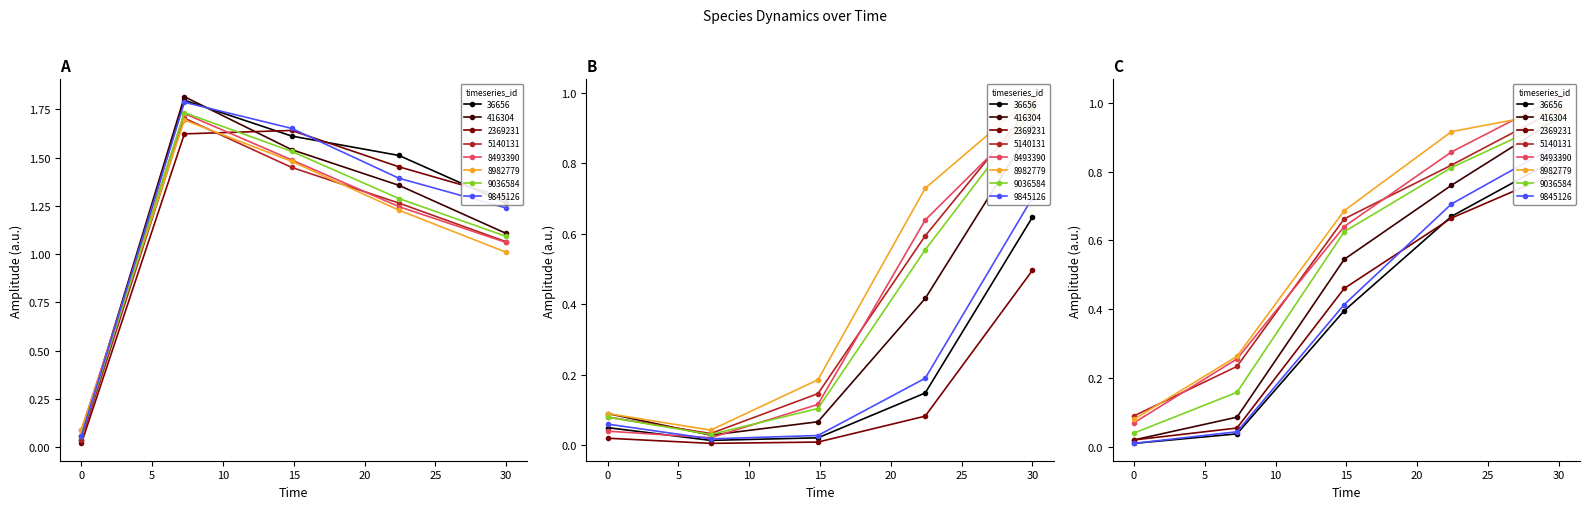

What is the sum of the species_1 values at 24 and 10?

1.0